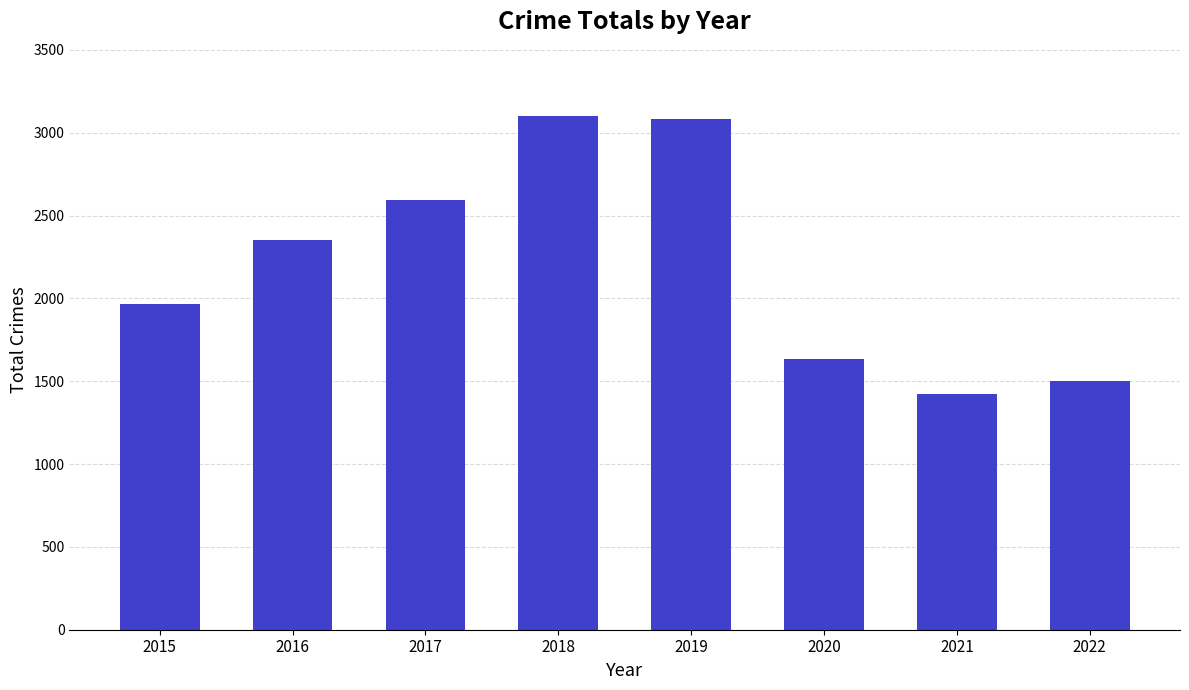

Reading right to left, list all the values displayed in this chart.

1502	1422	1634	3080	3103	2592	2352	1968